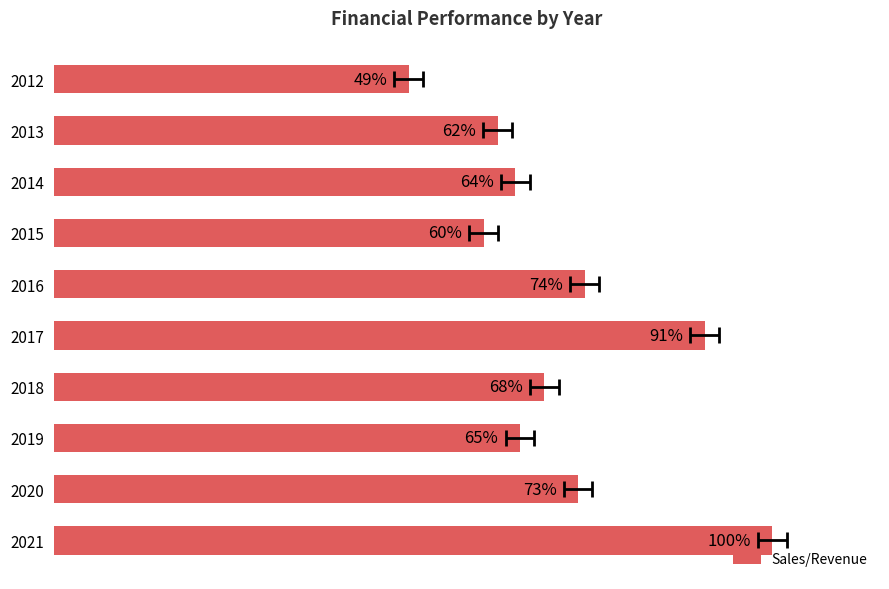

The chart shows a value of 1.0 at 2018. True or false?

False